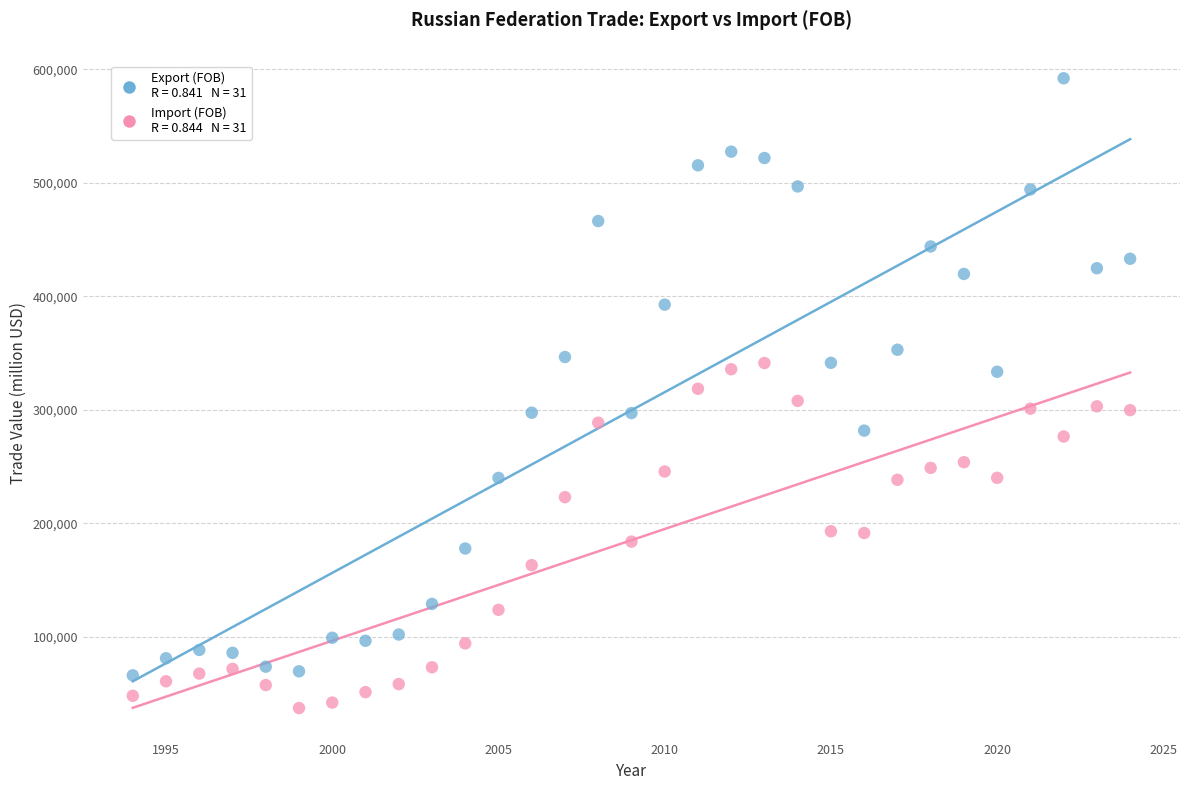

Across all data points, what is the range of Y values (max minus min)?

554815